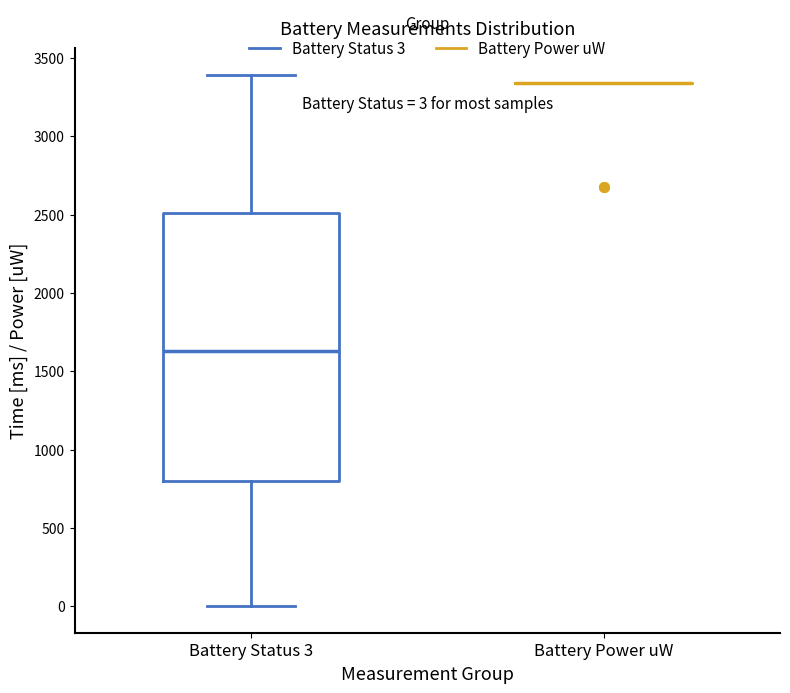

Which box is the tallest, from its lower edge to its upper edge?

Battery Status 3